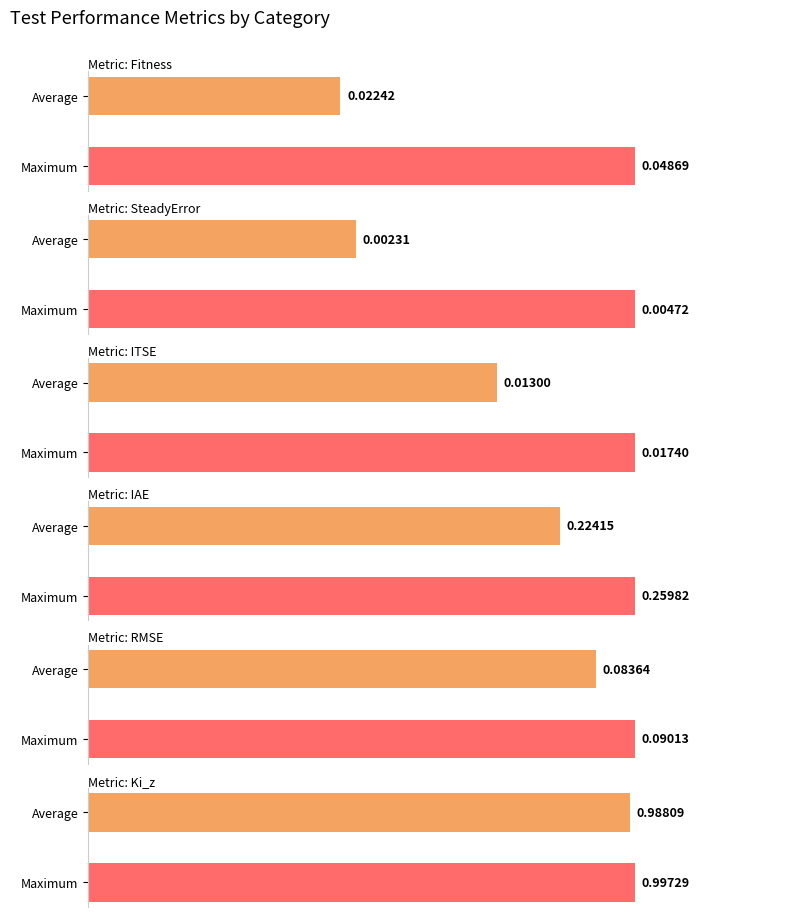

Which series has the largest range (max minus min)?

IAE